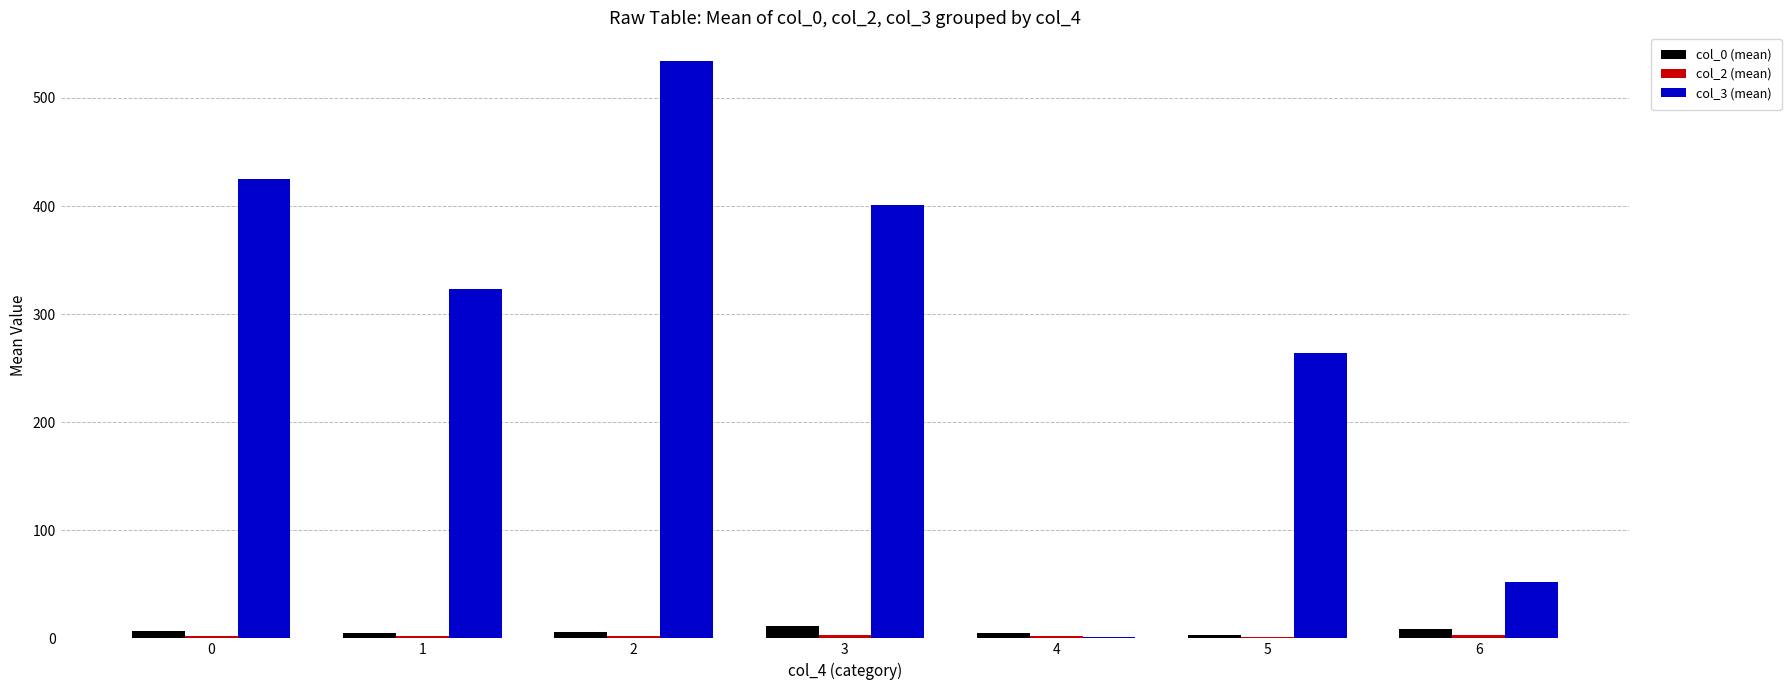

Which series has the largest total across all categories?

col_3 (mean)